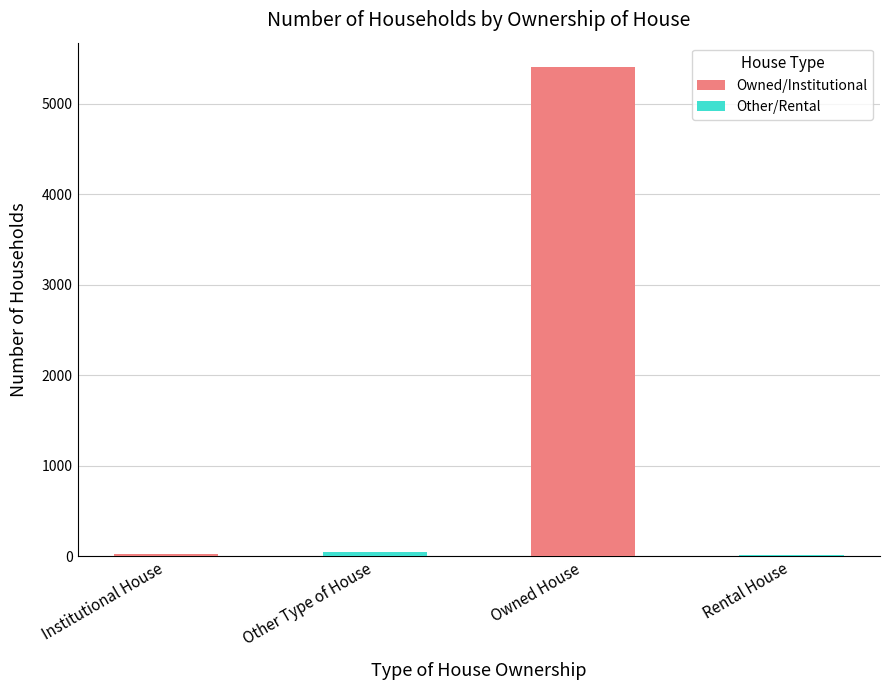

The value at Owned House is 3620. True or false?

False